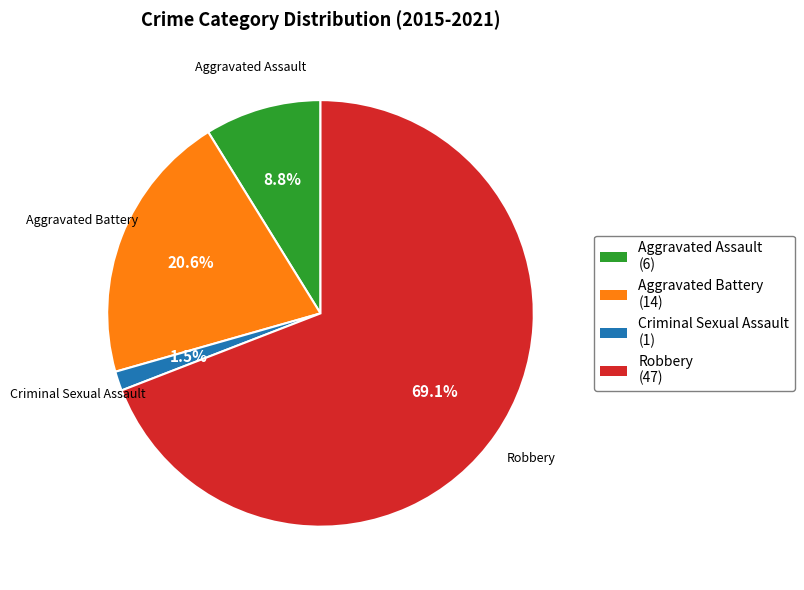

To the nearest percent, what is the difference between the largest and smallest slice percentages?

68%